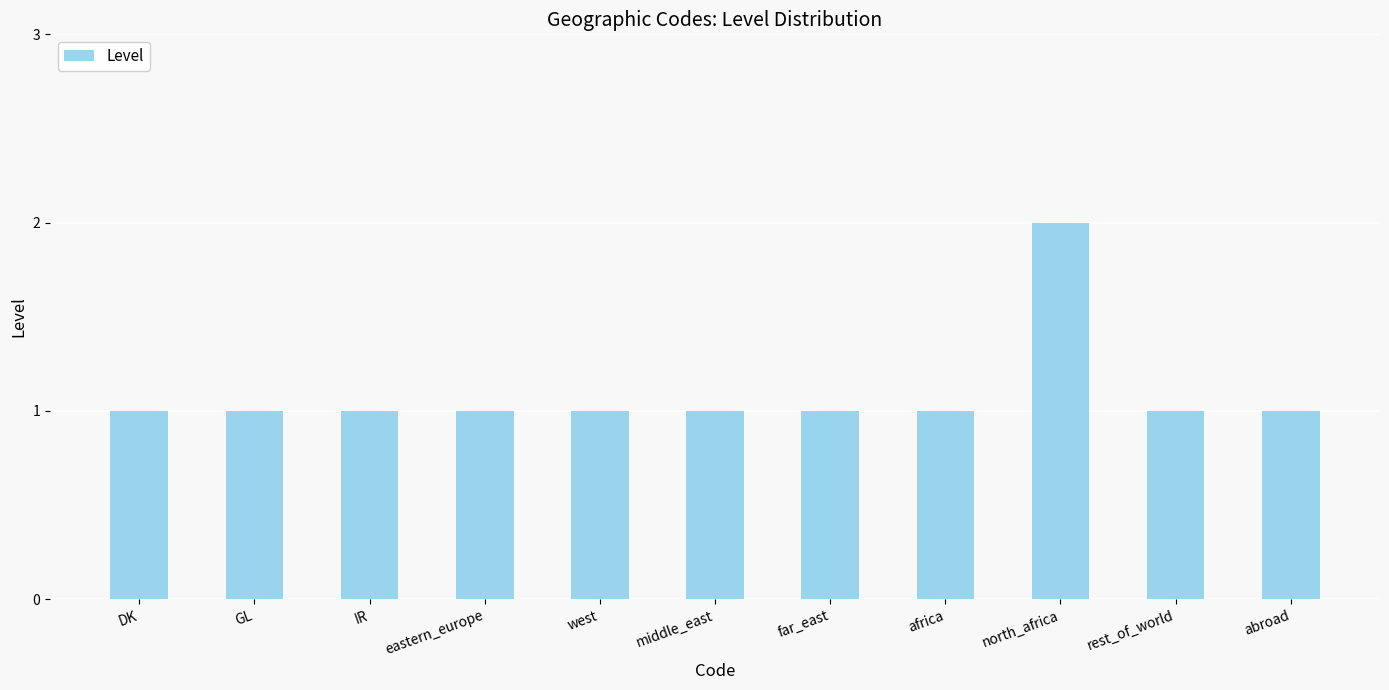

What is the greatest value displayed?

2